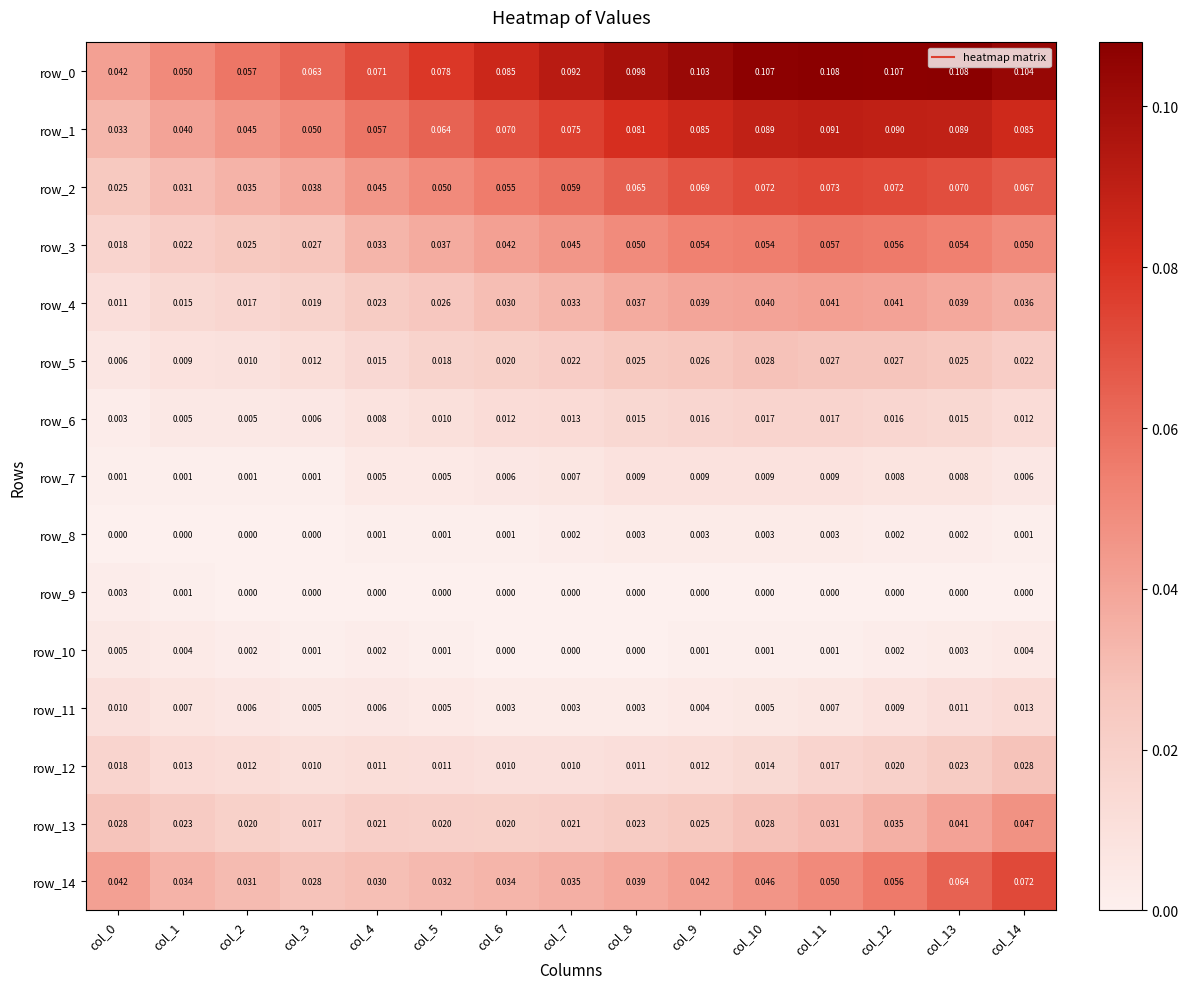

Is the value of row_10 at col_7 greater than the value of row_5 at col_13?

No